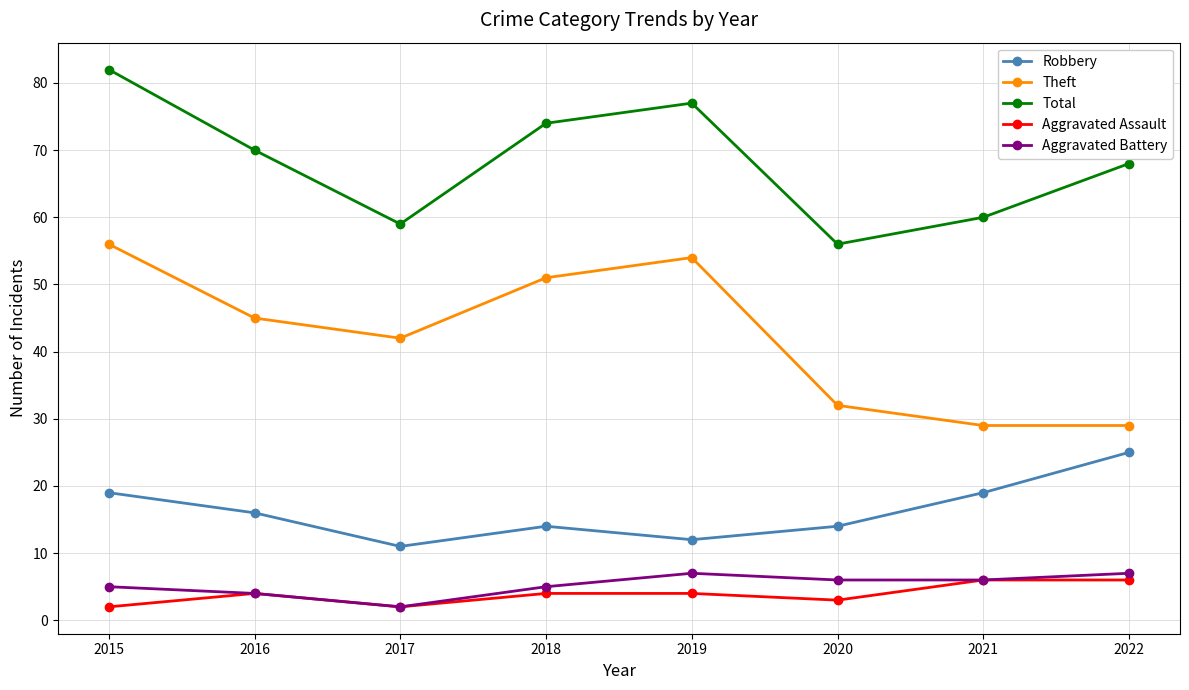

What is the difference between the second highest and minimum values in the Aggravated Assault series?

4